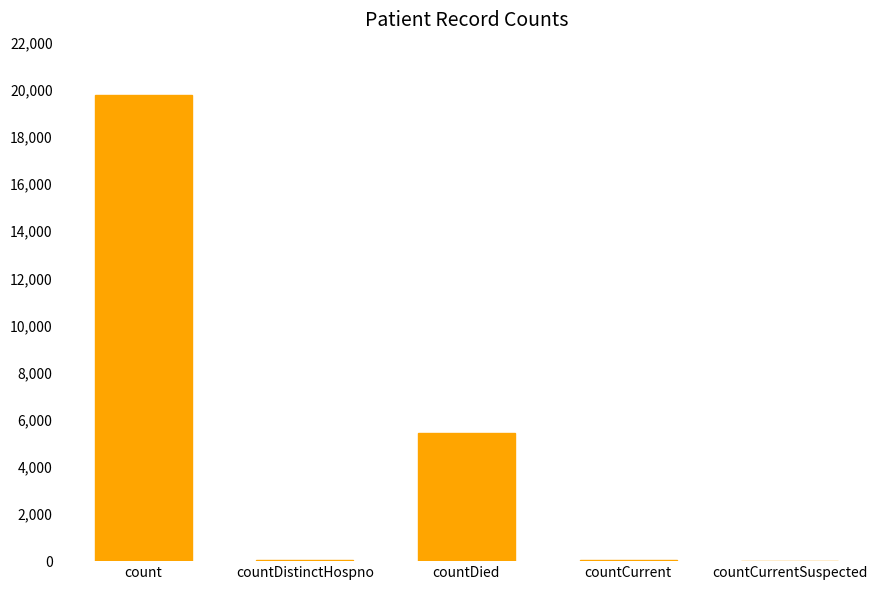

Are the bars horizontal?

No